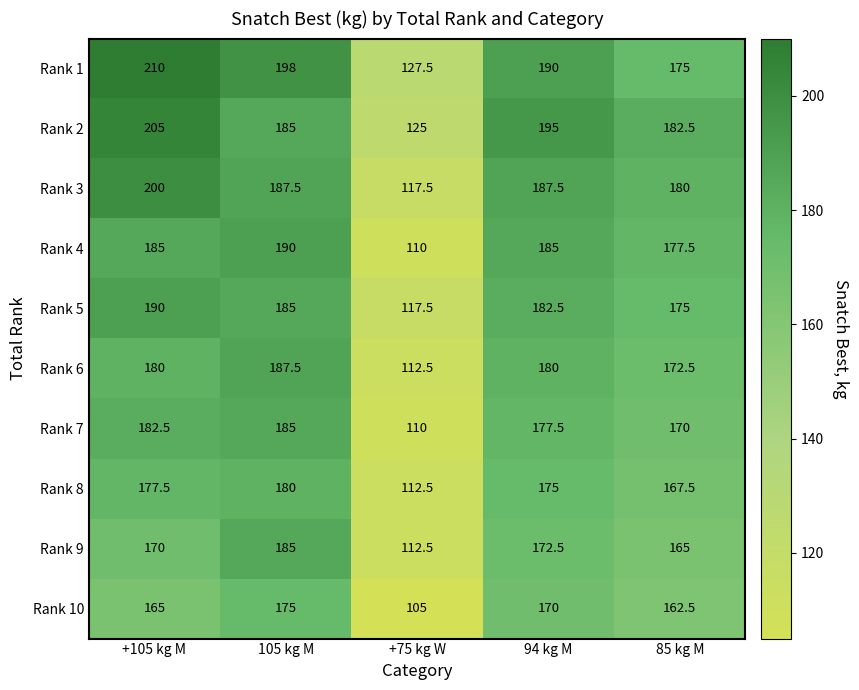

What is the total value across all series at +105 kg M?

1865.0